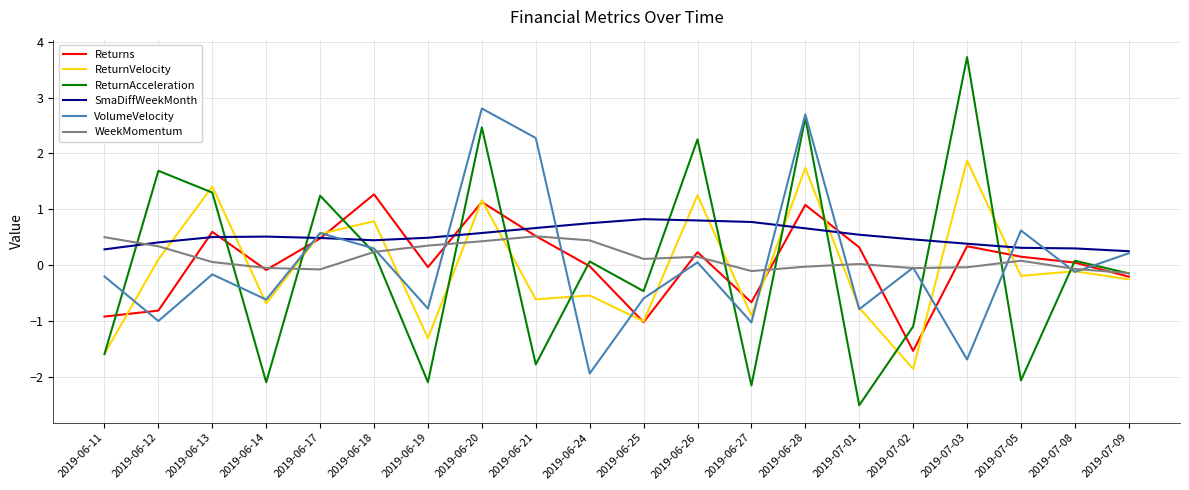

Is it true that ReturnVelocity equals 1.0 at 2019-07-03?

False